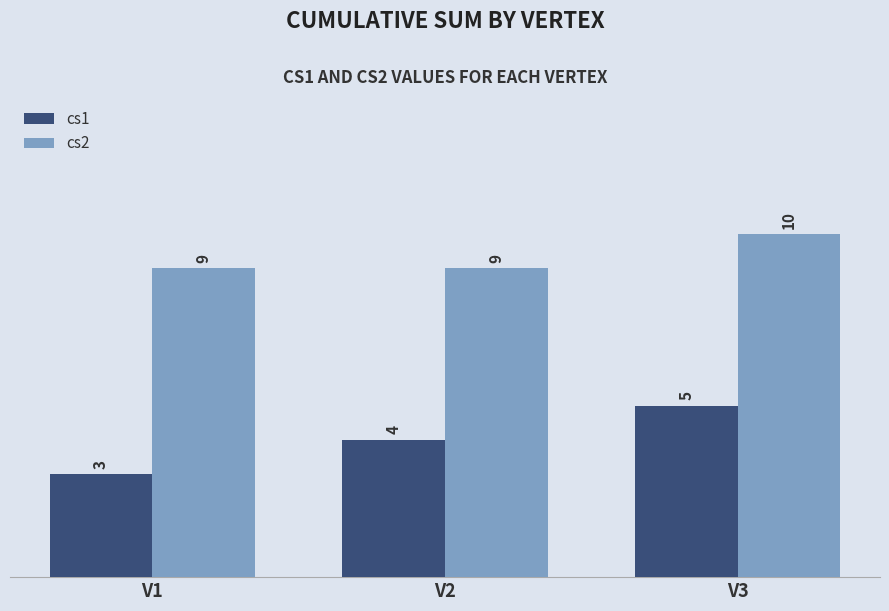

What is the average value of the cs2 series?

9